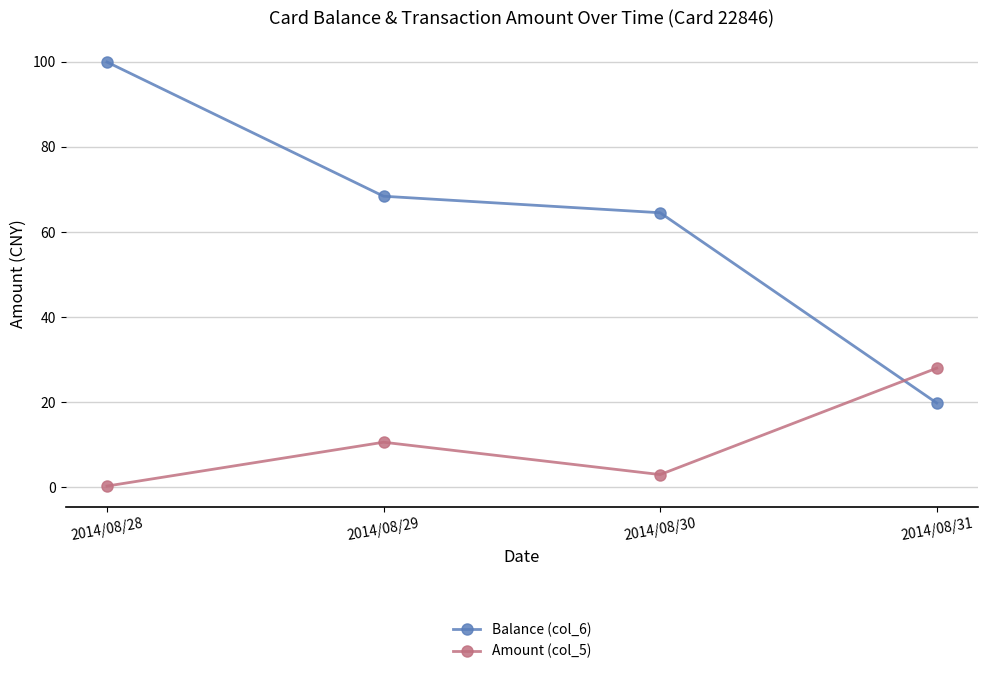

At how many categories does at least one series exceed 15?

4